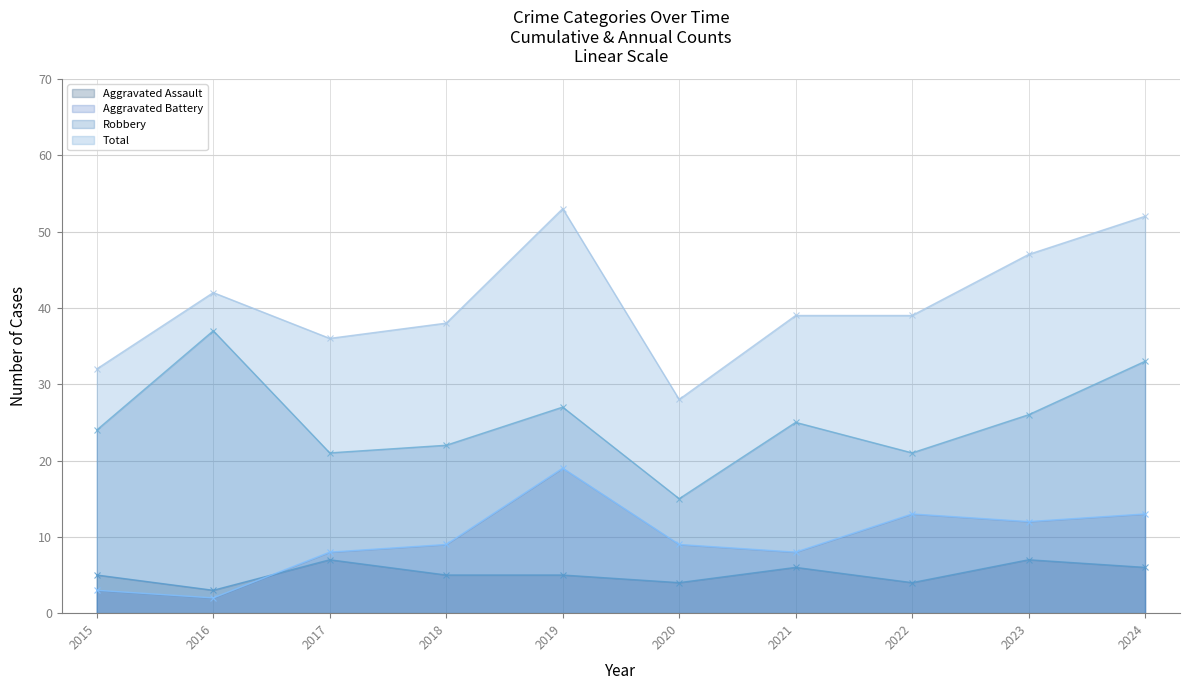

Which series has the largest total across all categories?

Total